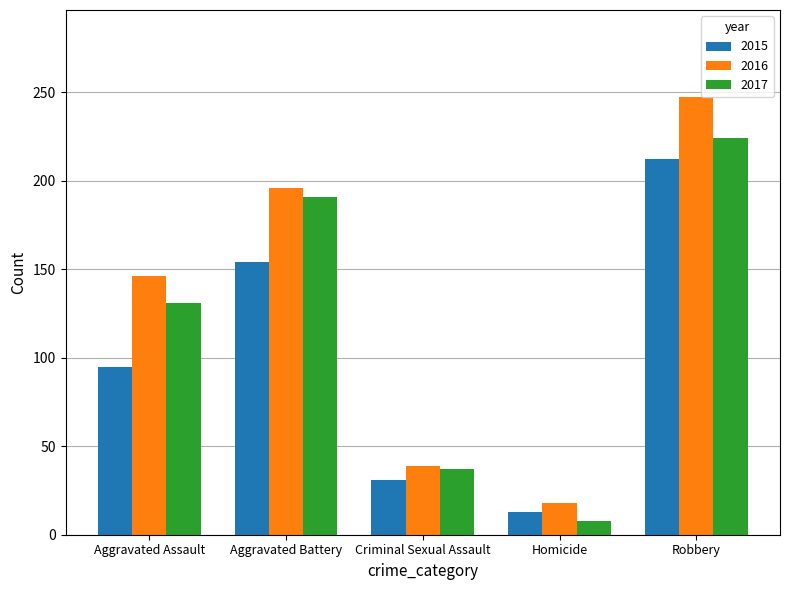

Which series changed the most between Aggravated Battery and Homicide?

2017